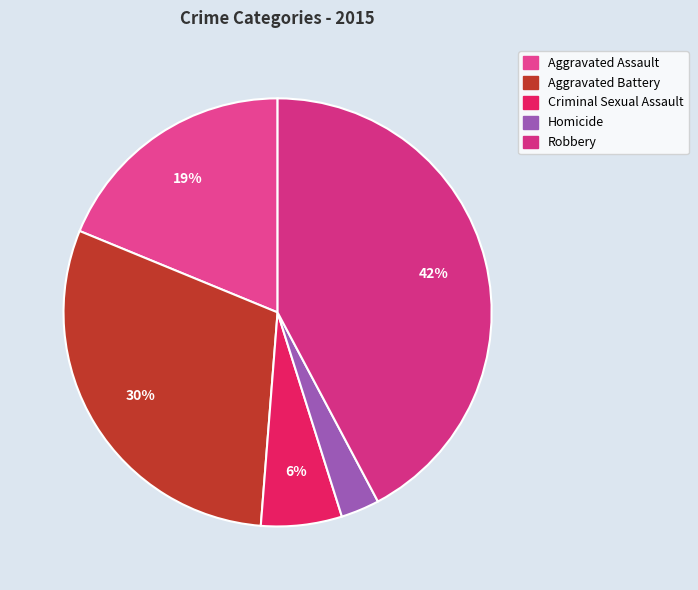

Which category has the smallest portion of the pie?

Homicide